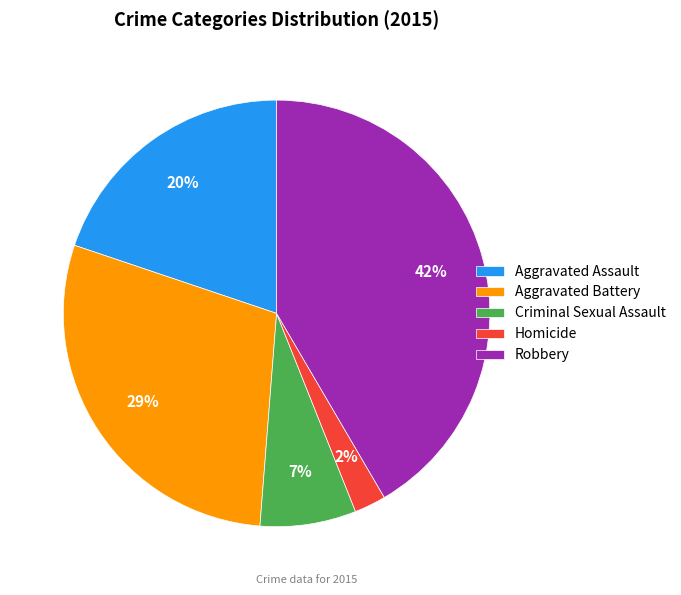

To the nearest percent, what is the average slice percentage?

20%